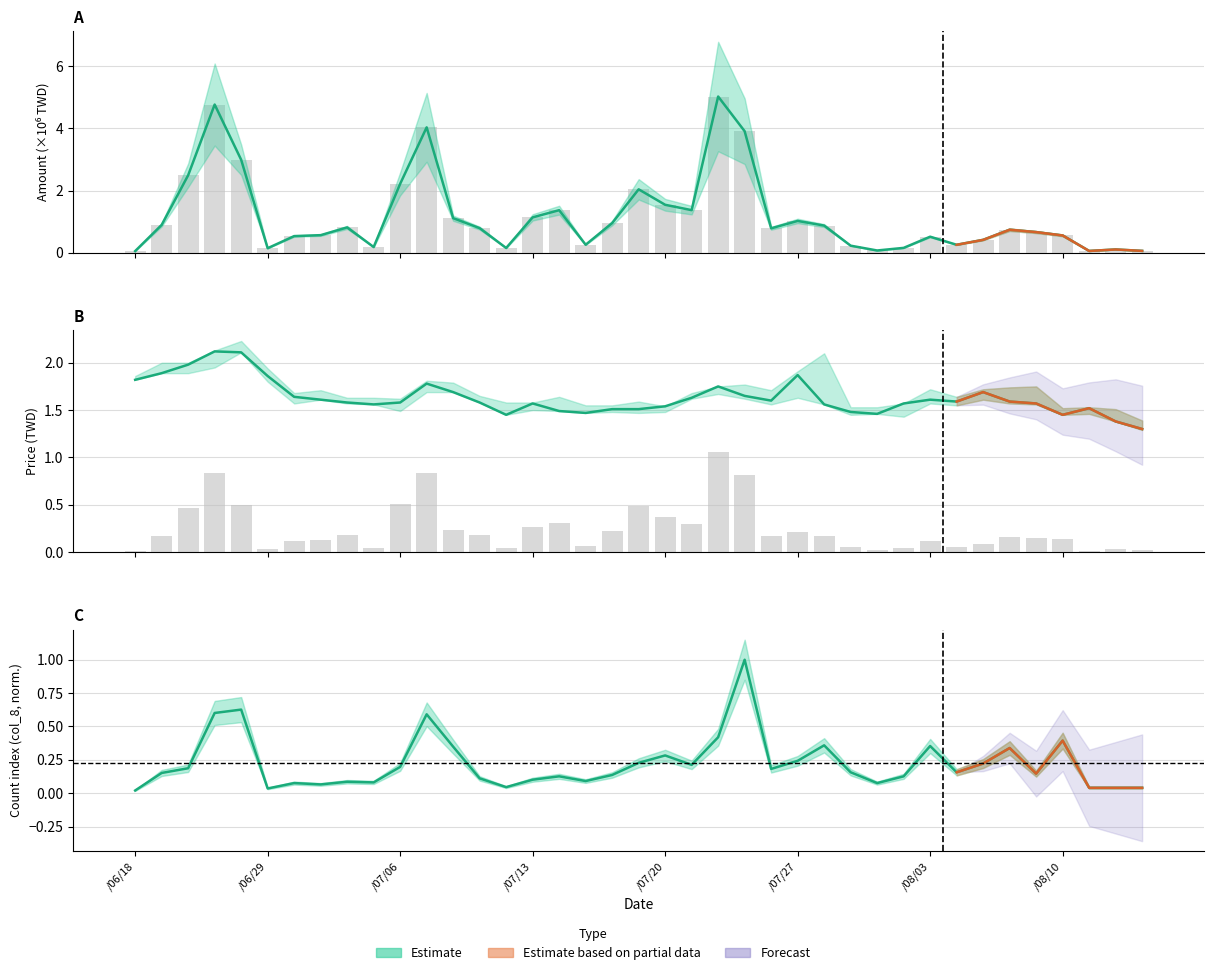

How many bars are there in each group?

3